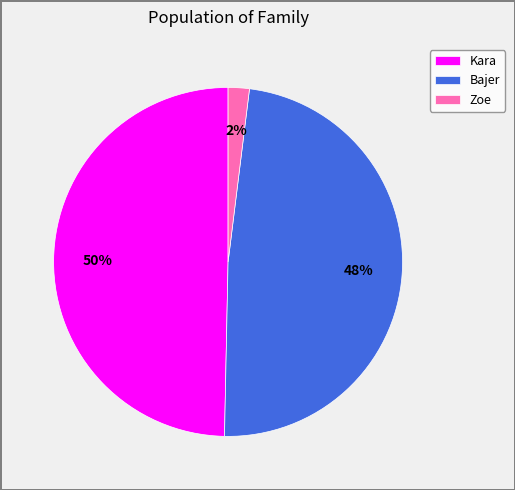

Does Zoe represent more than half of the total?

No